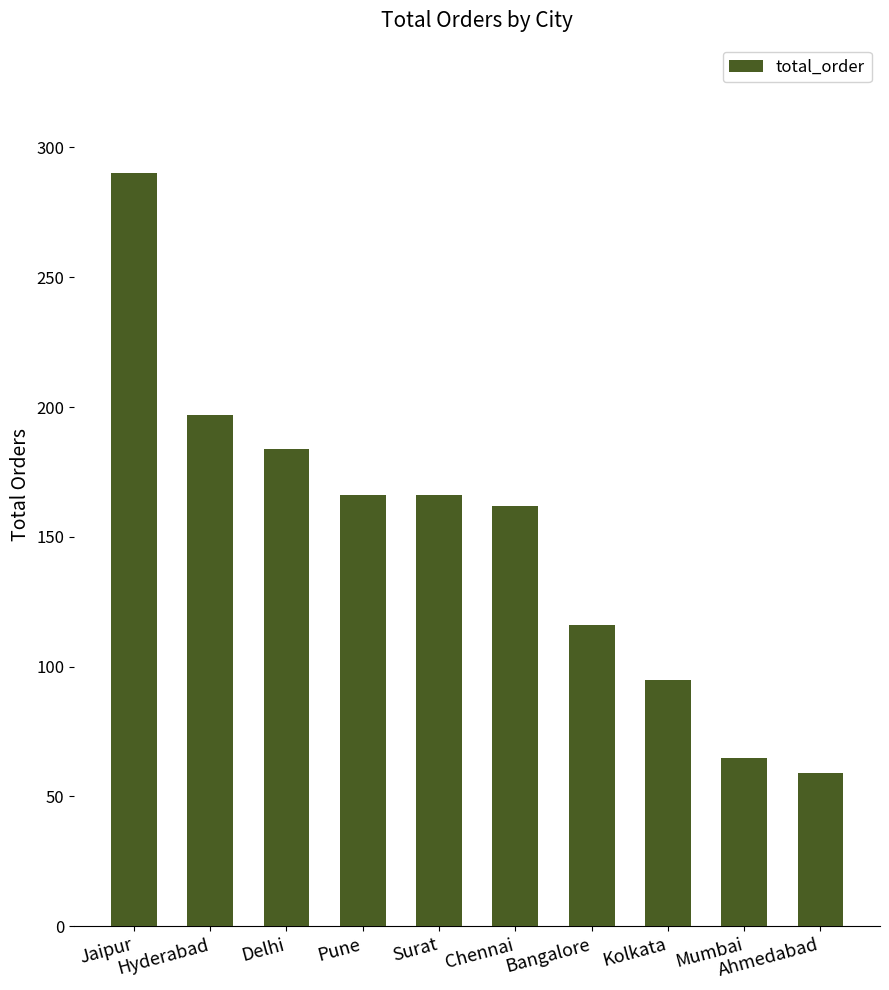

Between Ahmedabad and Chennai, which is larger?

Chennai